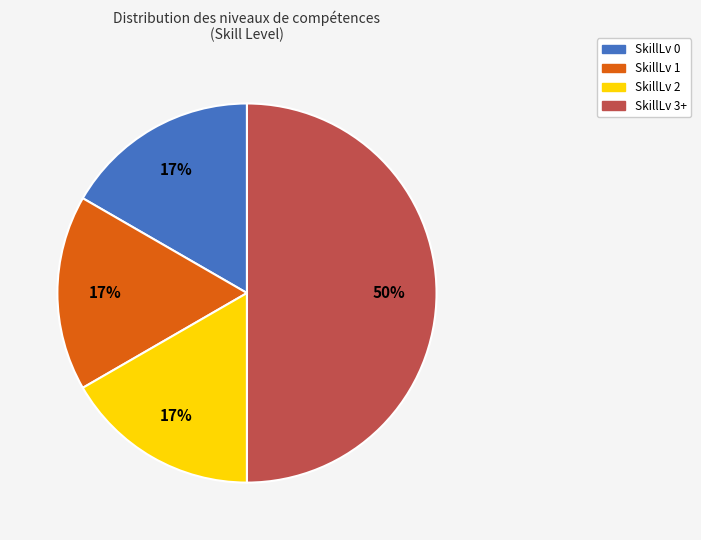

The SkillLv 0 slice represents 25% of the pie. True or false?

False